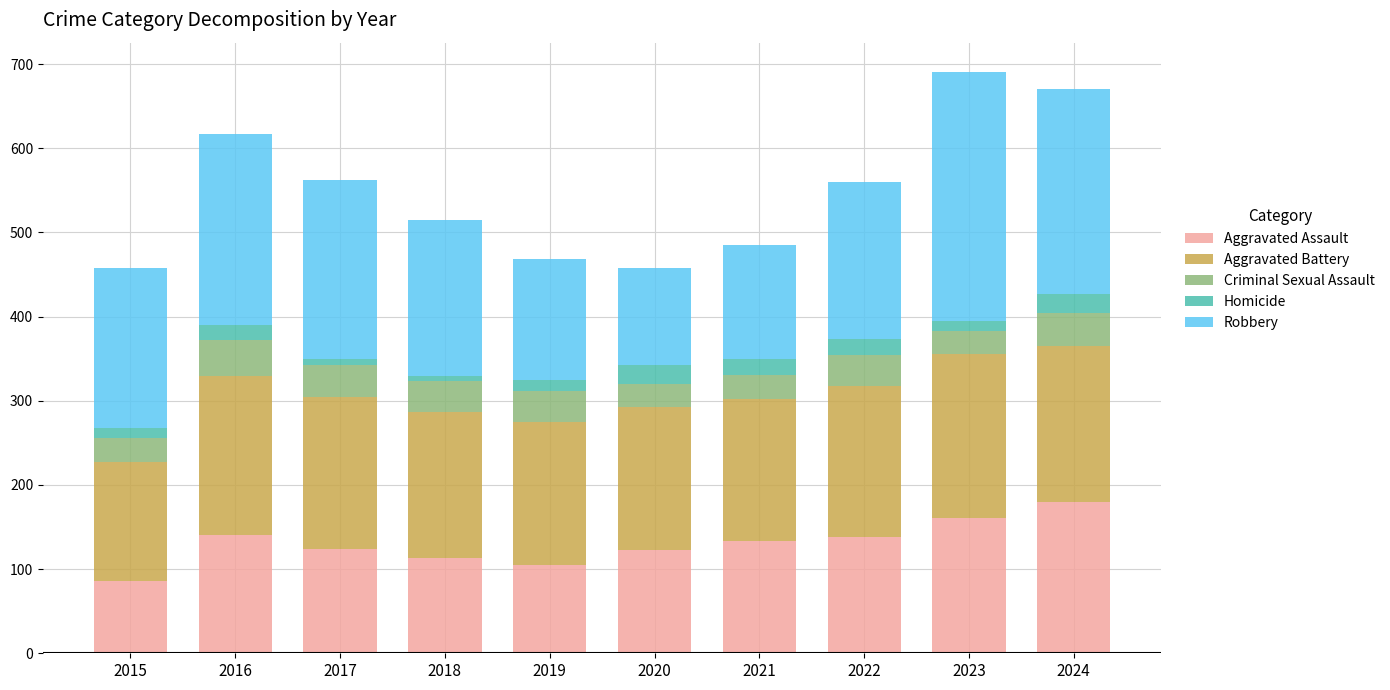

What is the maximum value for Aggravated Assault?

180